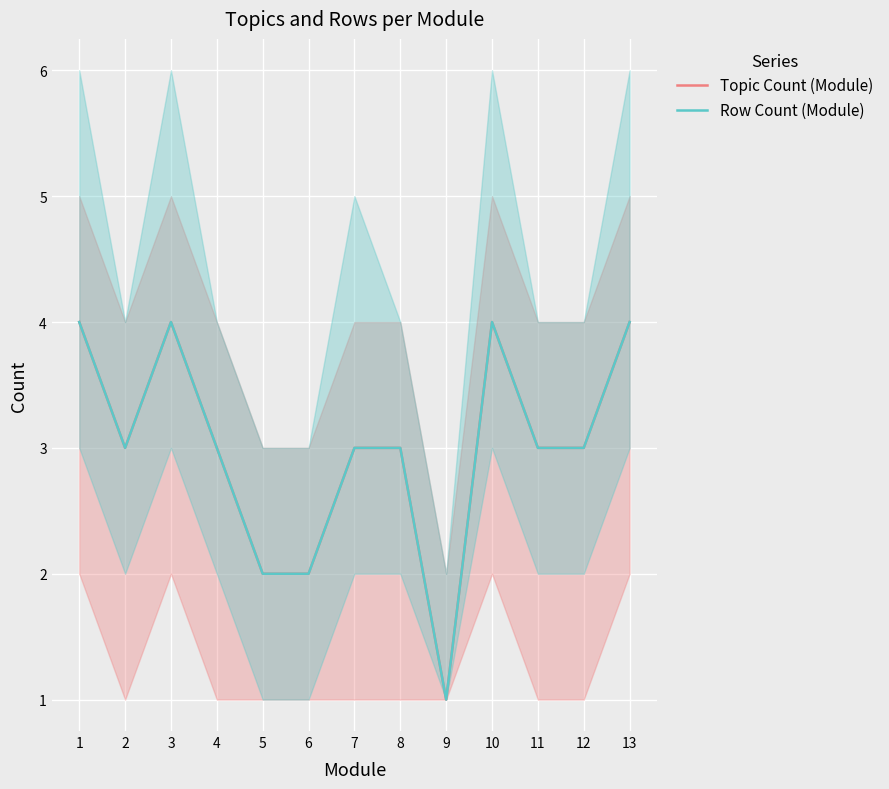

What is the smallest value displayed?

1